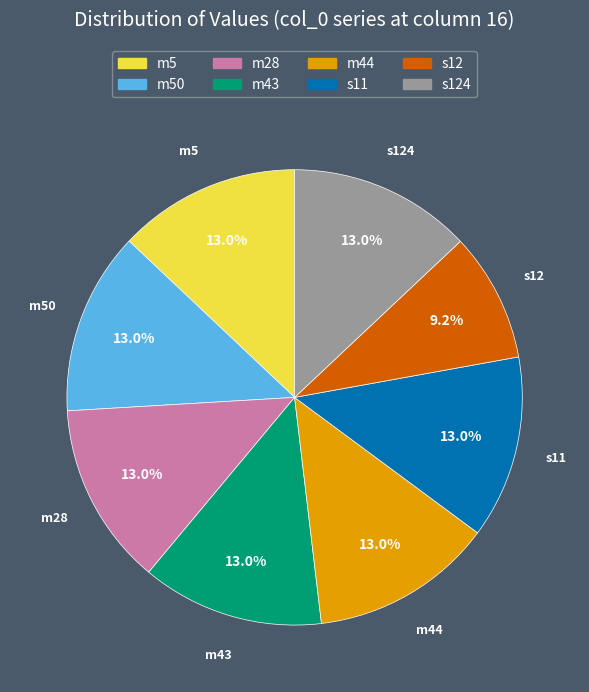

Is there a majority slice in this chart?

No